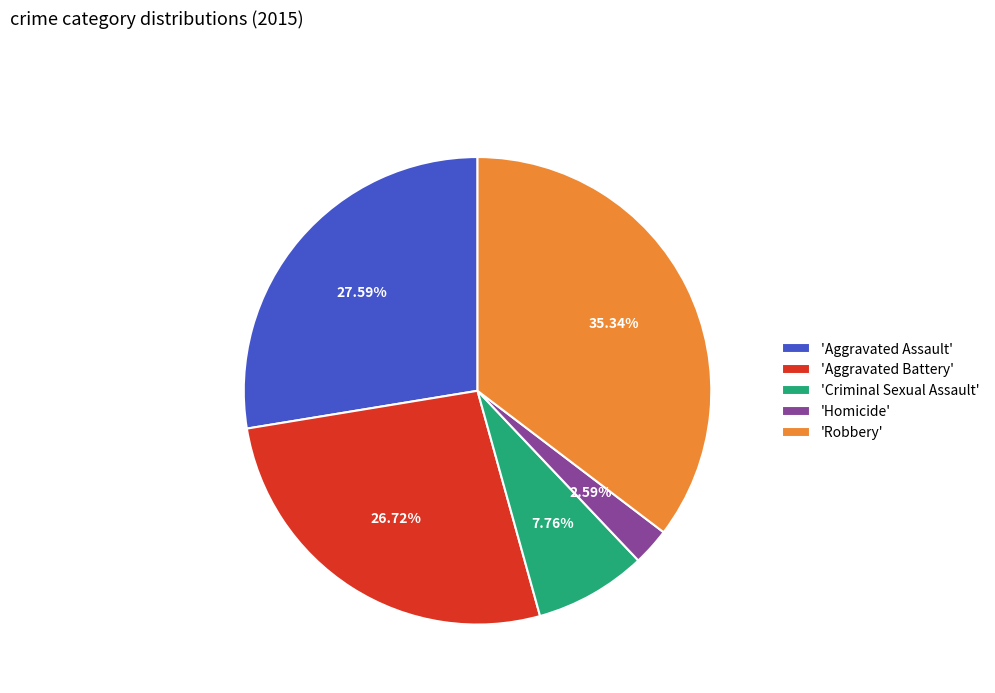

Is the sum of 'Aggravated Assault' and 'Homicide' greater than half?

No